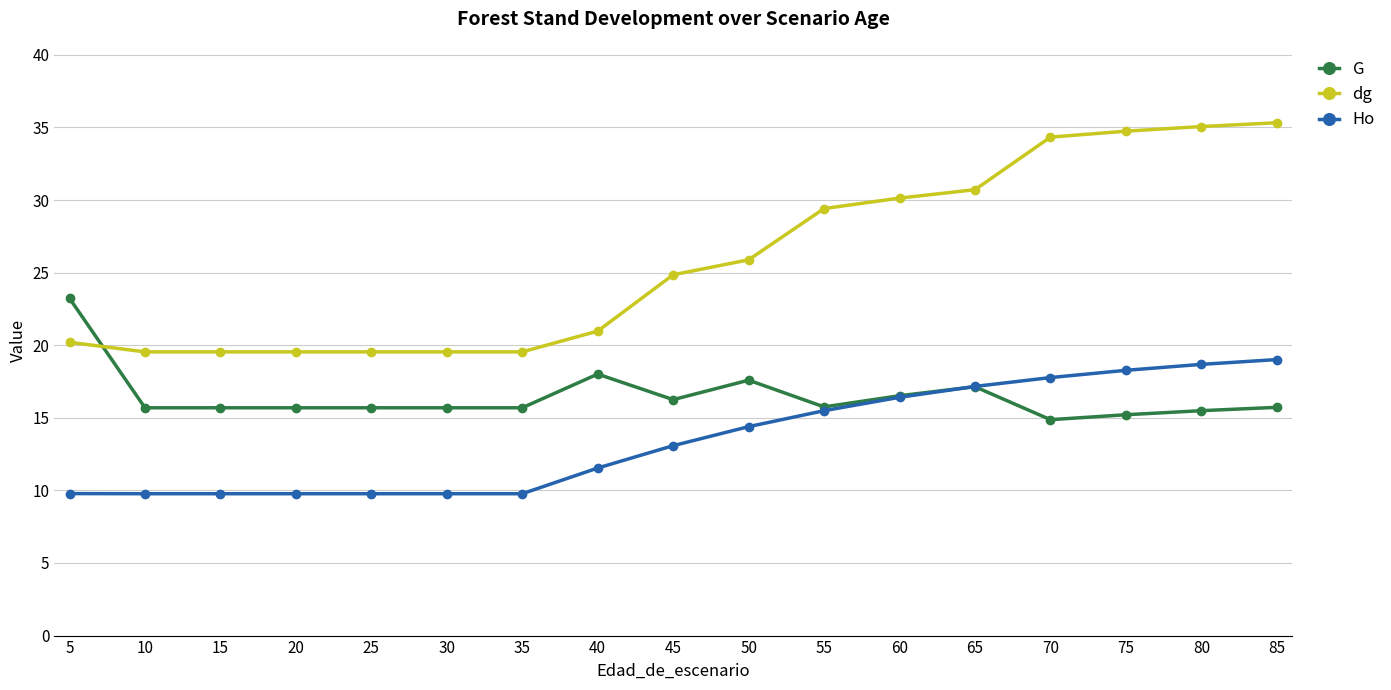

What is the minimum value for G?

14.9